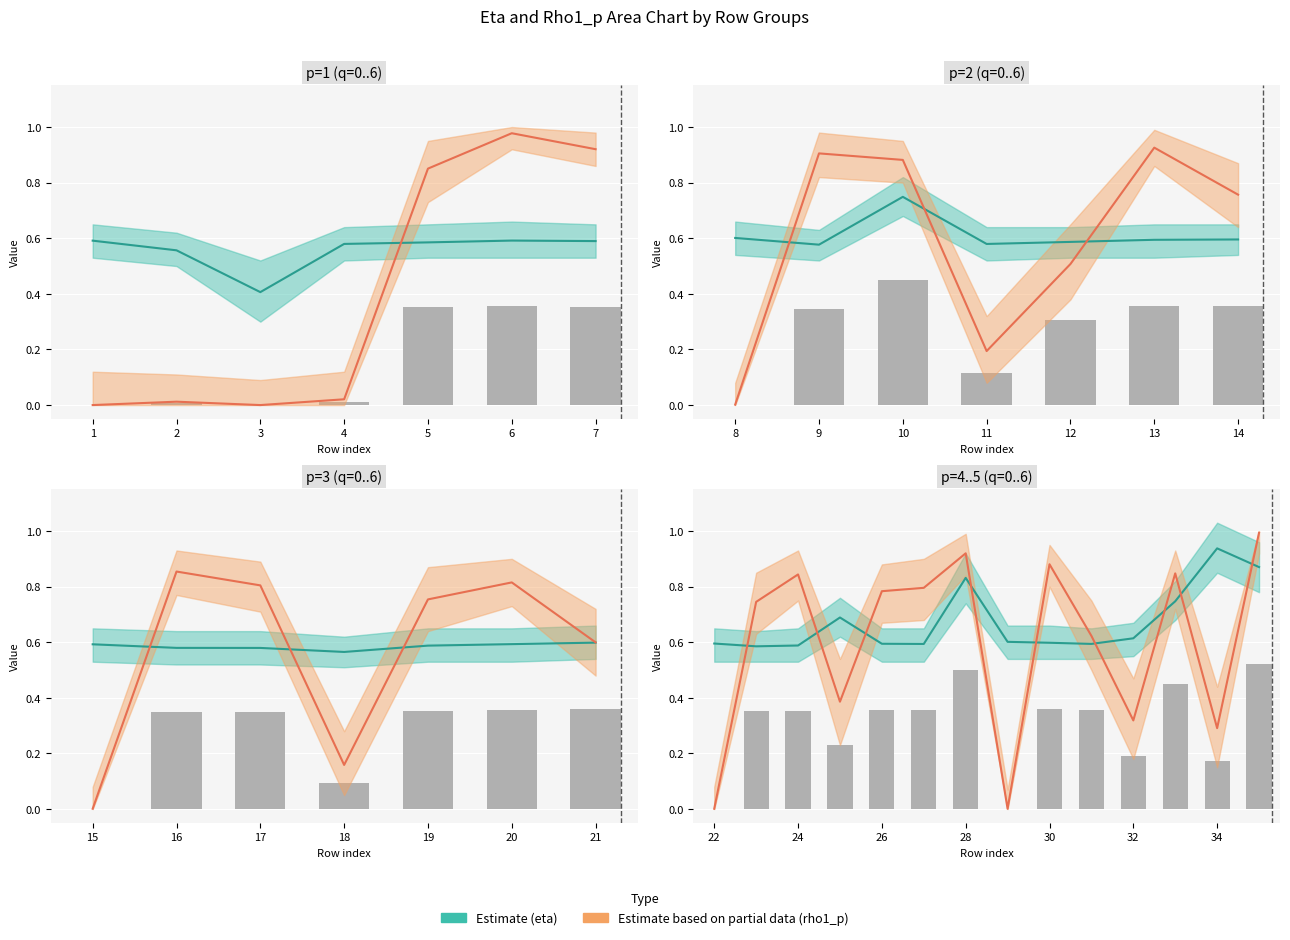

Reading right to left, transcribe all the data shown in this chart.

eta: 0.9	0.9	0.7	0.6	0.6	0.6	0.6	0.8	0.6	0.6	0.7	0.6	0.6	0.6	0.6	0.6	0.6	0.6	0.6	0.6	0.6	0.6	0.6	0.6	0.6	0.7	0.6	0.6	0.6	0.6	0.6	0.6	0.4	0.6	0.6
eta_upper: 1.0	1.0	0.8	0.7	0.7	0.7	0.7	0.9	0.7	0.7	0.8	0.7	0.6	0.7	0.7	0.7	0.7	0.6	0.6	0.6	0.7	0.7	0.7	0.6	0.6	0.8	0.6	0.7	0.7	0.7	0.7	0.6	0.5	0.6	0.7
eta_lower: 0.8	0.8	0.7	0.6	0.5	0.5	0.5	0.7	0.5	0.5	0.6	0.5	0.5	0.5	0.5	0.5	0.5	0.5	0.5	0.5	0.5	0.5	0.5	0.5	0.5	0.7	0.5	0.5	0.5	0.5	0.5	0.5	0.3	0.5	0.5
rho1_p: 1.0	0.3	0.8	0.3	0.6	0.9	0.0	0.9	0.8	0.8	0.4	0.8	0.7	0.0	0.6	0.8	0.8	0.2	0.8	0.9	0.0	0.8	0.9	0.5	0.2	0.9	0.9	0.0	0.9	1.0	0.9	0.0	0.0	0.0	0.0
rho1_upper: 1.0	0.4	0.9	0.5	0.8	0.9	0.1	1.0	0.9	0.9	0.5	0.9	0.8	0.1	0.7	0.9	0.9	0.3	0.9	0.9	0.1	0.9	1.0	0.7	0.3	0.9	1.0	0.1	1.0	1.0	0.9	0.1	0.1	0.1	0.1
rho1_lower: 0.9	0.1	0.7	0.2	0.5	0.8	0.0	0.8	0.7	0.7	0.2	0.8	0.6	0.0	0.5	0.7	0.6	0.1	0.7	0.8	0.0	0.6	0.9	0.4	0.1	0.8	0.8	0.0	0.9	0.9	0.7	0.0	0.0	0.0	0.0